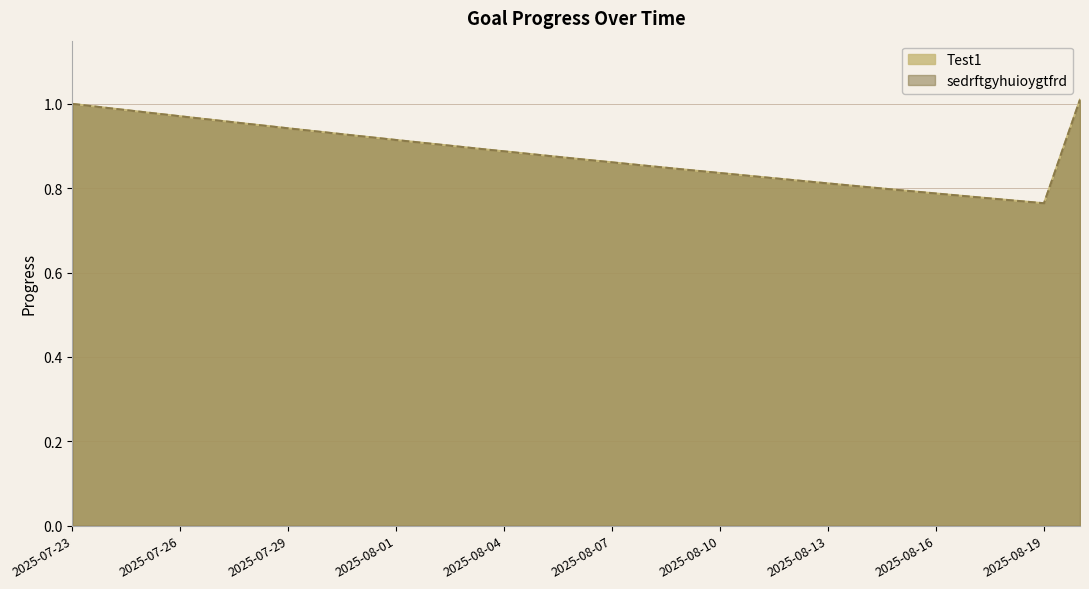

The Test1 series shows 0.8 at 2025-08-12. True or false?

True